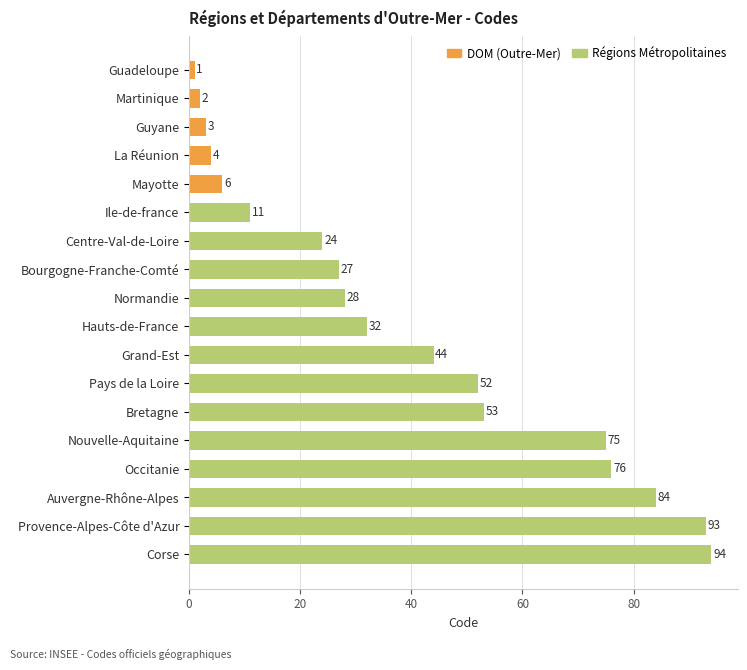

What is the ratio of the value at Hauts-de-France to the value at Grand-Est?

0.7